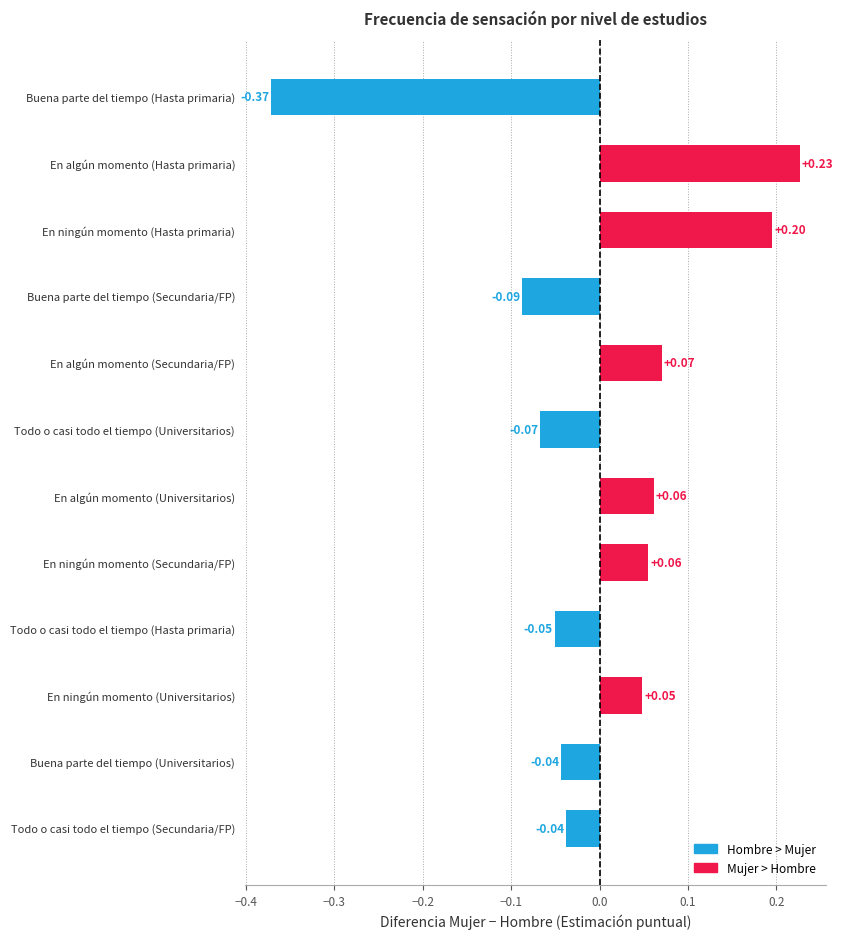

How many data points are above 0?

6